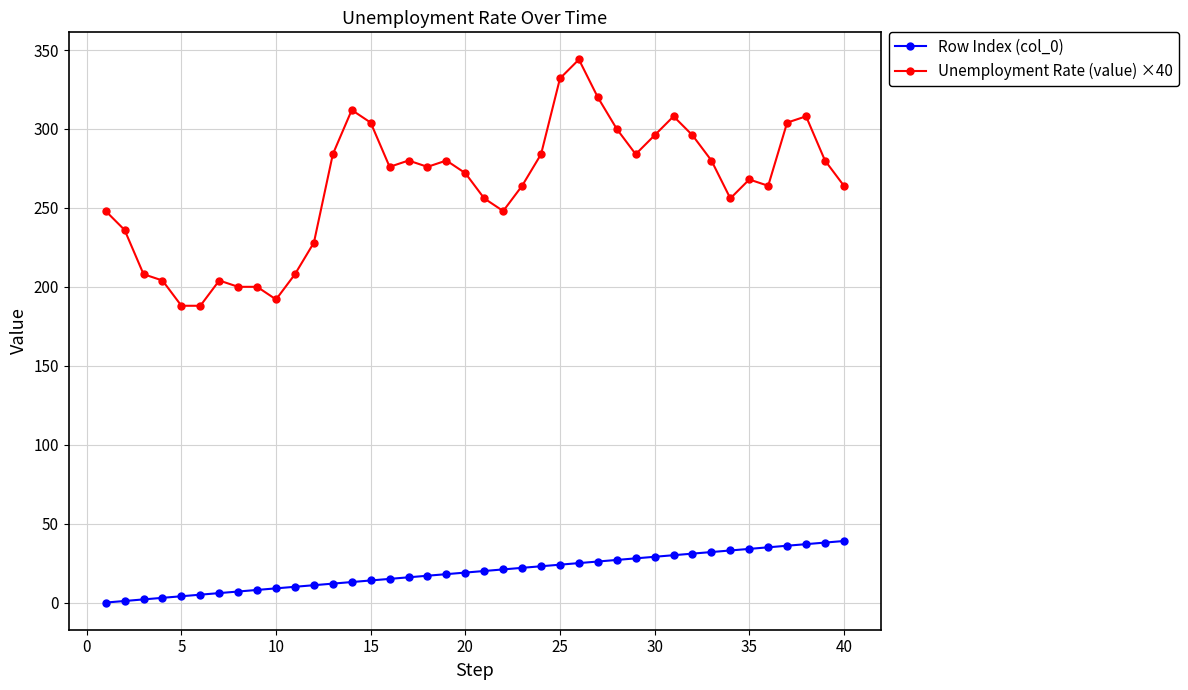

Which series has the widest spread of values?

Unemployment Rate (value) ×40